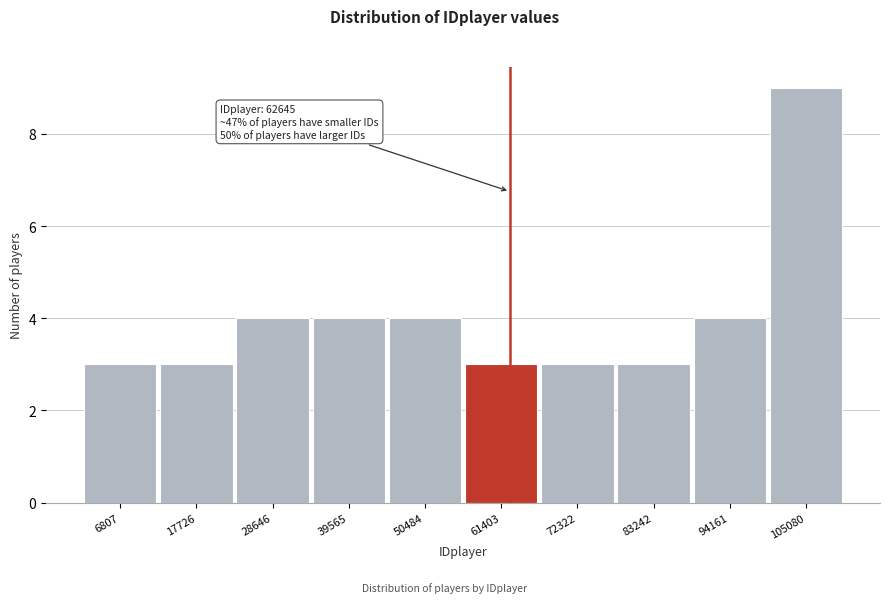

Which range on the x-axis has the tallest bar?

100000 to 110000